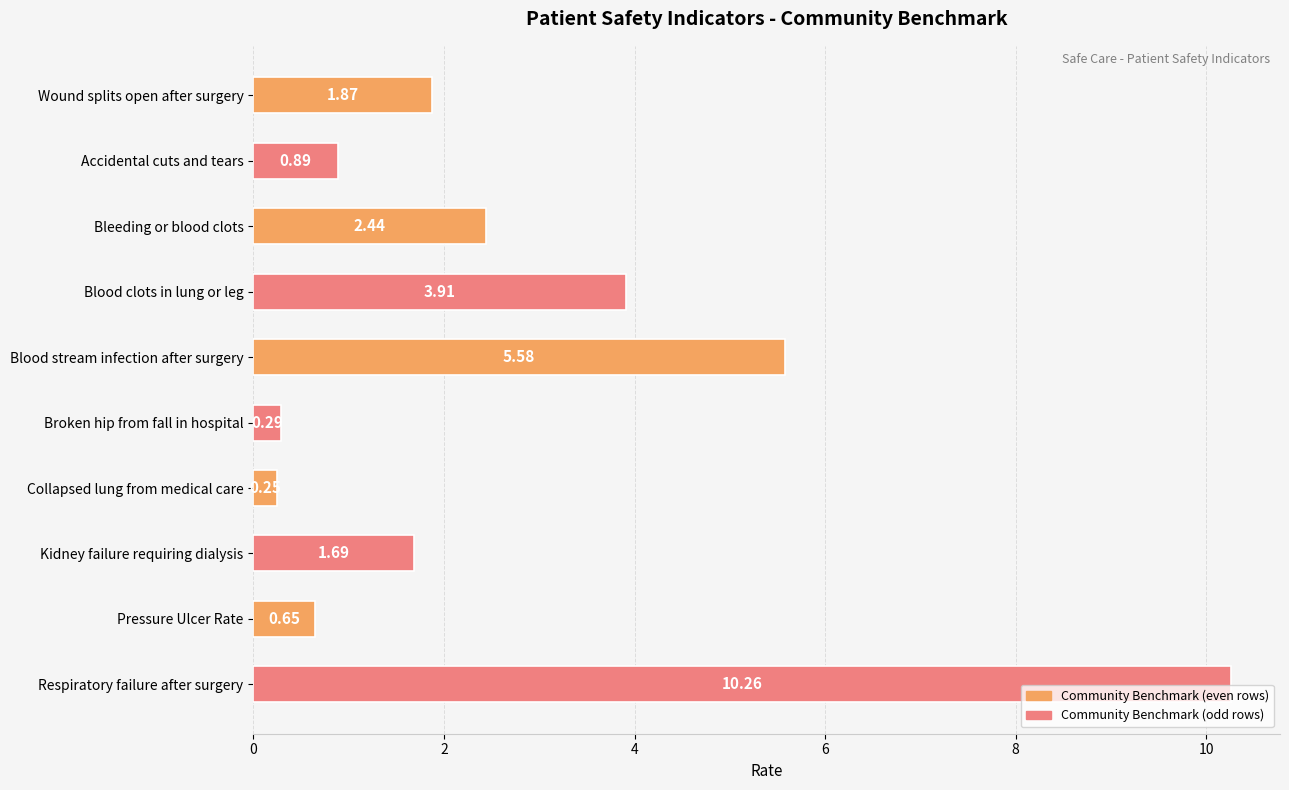

What is the difference between the maximum and minimum values?

10.0